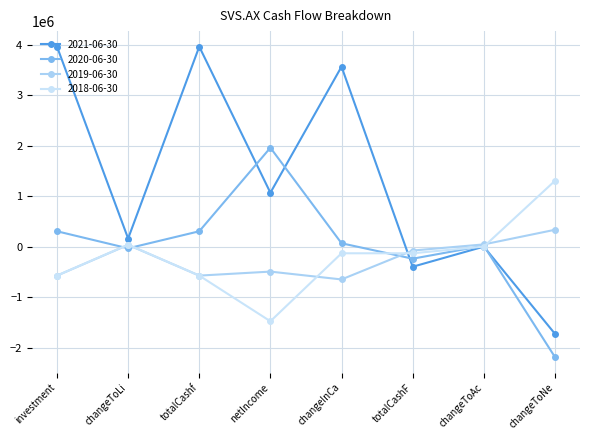

Which category has the lowest value across all series?

changeToNe